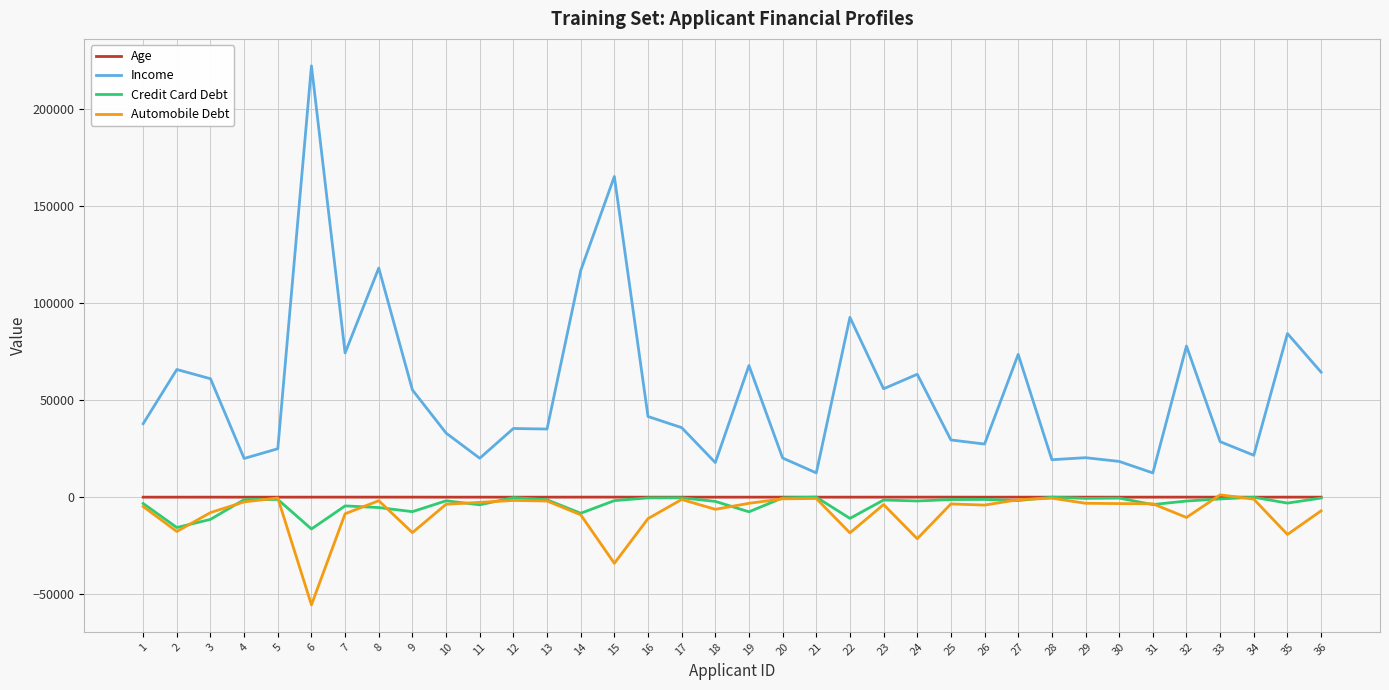

How many categories are shown in the chart?

36